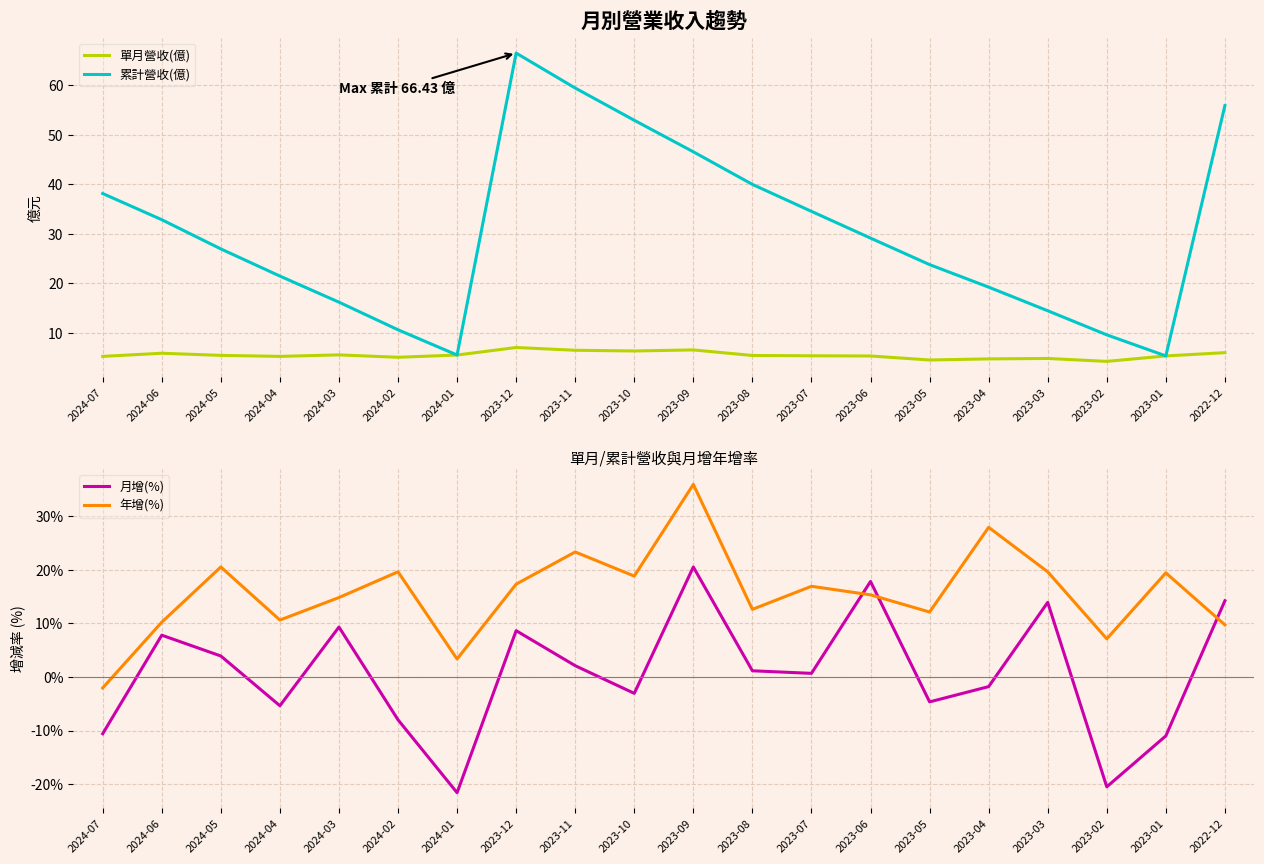

What is the minimum value for 單月營收(億)?

4.3